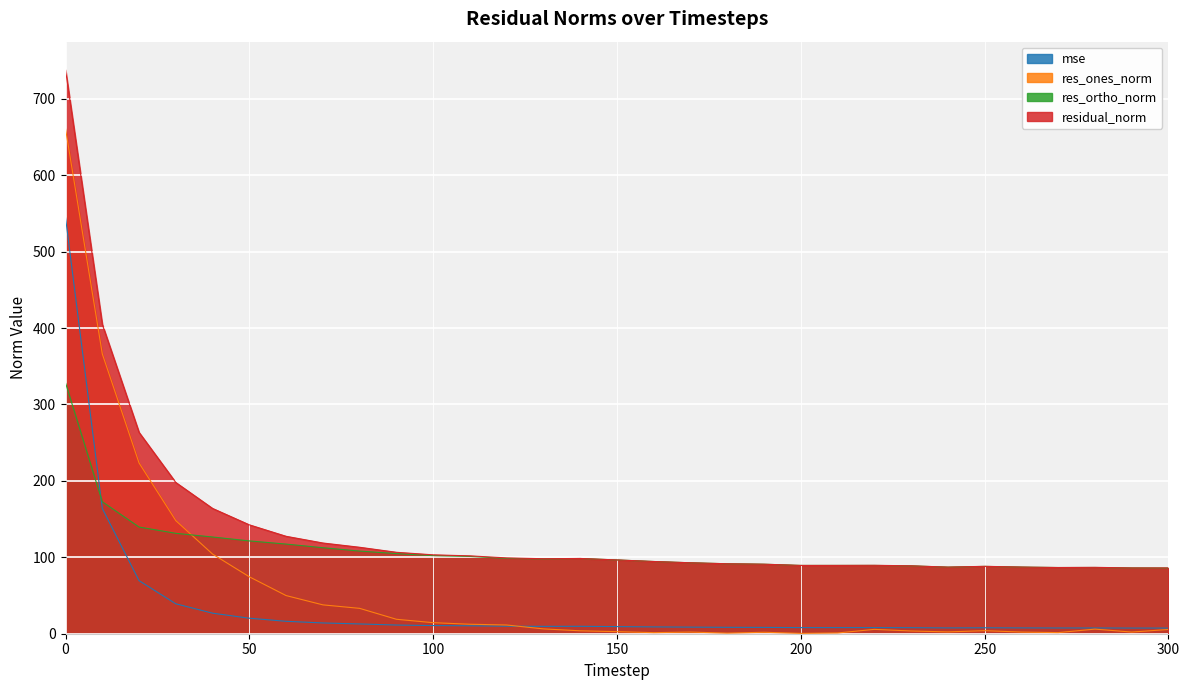

True or false: residual_norm and res_ortho_norm intersect in this chart.

False